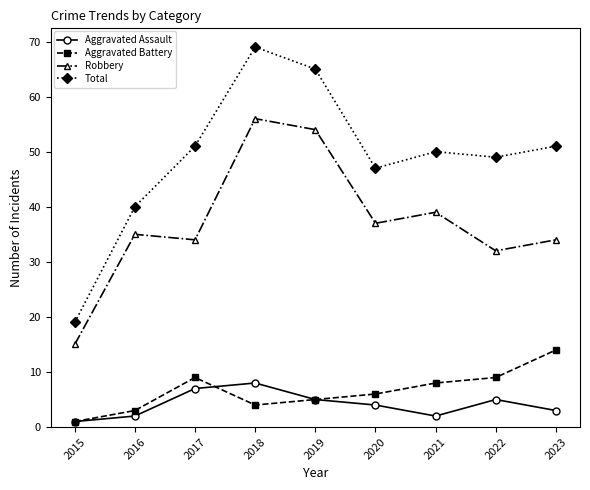

What is the maximum value shown in the chart?

69